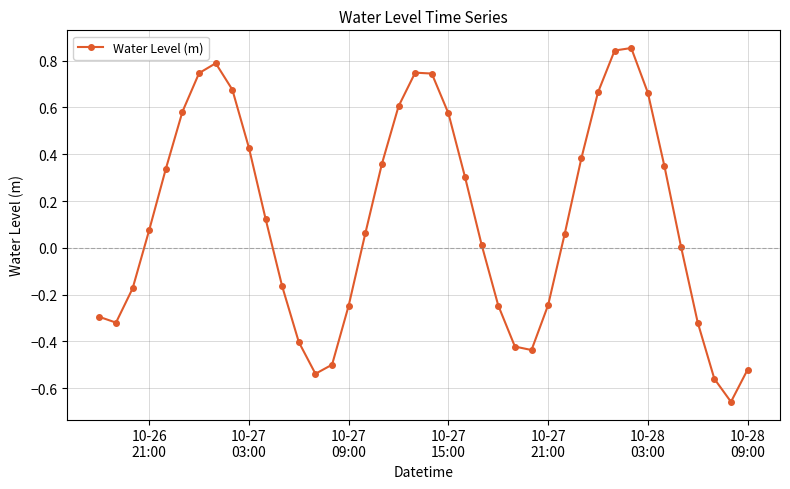

What is the difference between the maximum and minimum values?

1.5